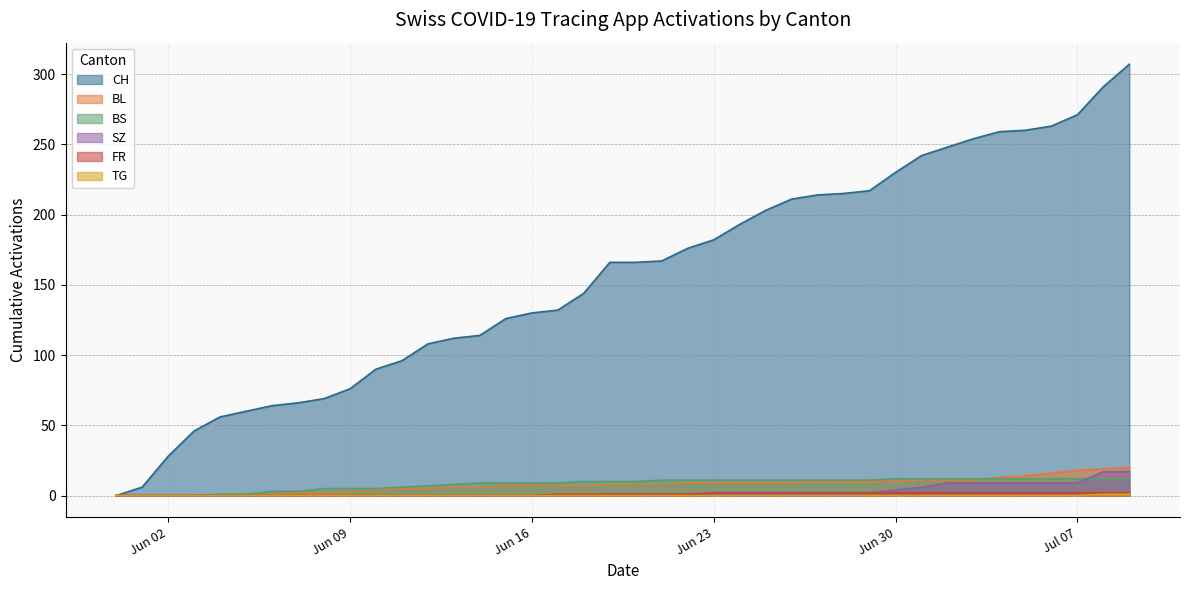

How many values in the FR series exceed 1?

17